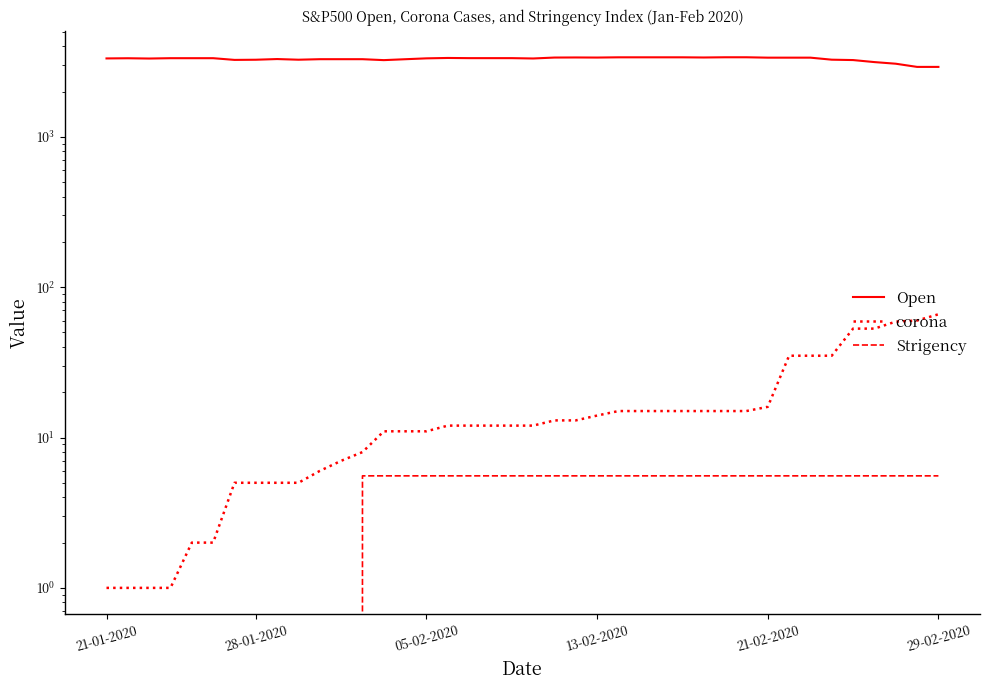

Count the Strigency values in the range 0 to 5.

12